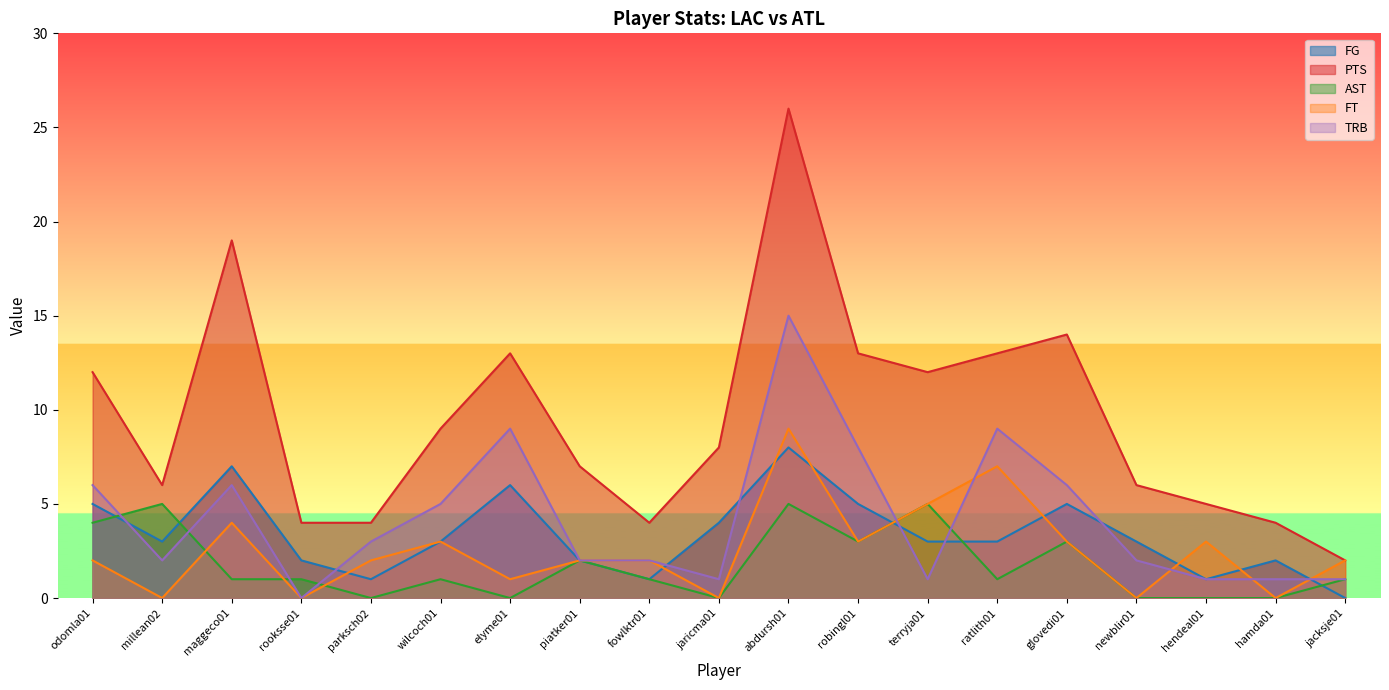

Reading left to right, transcribe all the data shown in this chart.

FG: odomla01=5	millean02=3	maggeco01=7	rooksse01=2	parksch02=1	wilcoch01=3	elyme01=6	piatker01=2	fowlktr01=1	jaricma01=4	abdursh01=8	robingl01=5	terryja01=3	ratlith01=3	glovedi01=5	newblir01=3	hendeal01=1	hamda01=2	jacksje01=0
PTS: odomla01=12	millean02=6	maggeco01=19	rooksse01=4	parksch02=4	wilcoch01=9	elyme01=13	piatker01=7	fowlktr01=4	jaricma01=8	abdursh01=26	robingl01=13	terryja01=12	ratlith01=13	glovedi01=14	newblir01=6	hendeal01=5	hamda01=4	jacksje01=2
AST: odomla01=4	millean02=5	maggeco01=1	rooksse01=1	parksch02=0	wilcoch01=1	elyme01=0	piatker01=2	fowlktr01=1	jaricma01=0	abdursh01=5	robingl01=3	terryja01=5	ratlith01=1	glovedi01=3	newblir01=0	hendeal01=0	hamda01=0	jacksje01=1
FT: odomla01=2	millean02=0	maggeco01=4	rooksse01=0	parksch02=2	wilcoch01=3	elyme01=1	piatker01=2	fowlktr01=2	jaricma01=0	abdursh01=9	robingl01=3	terryja01=5	ratlith01=7	glovedi01=3	newblir01=0	hendeal01=3	hamda01=0	jacksje01=2
TRB: odomla01=6	millean02=2	maggeco01=6	rooksse01=0	parksch02=3	wilcoch01=5	elyme01=9	piatker01=2	fowlktr01=2	jaricma01=1	abdursh01=15	robingl01=8	terryja01=1	ratlith01=9	glovedi01=6	newblir01=2	hendeal01=1	hamda01=1	jacksje01=1